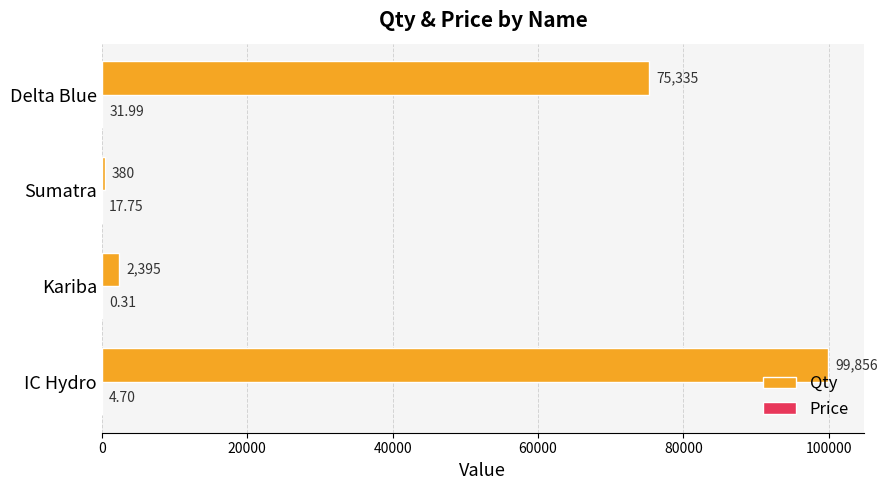

Between Kariba and Delta Blue, which series saw the biggest shift?

Qty